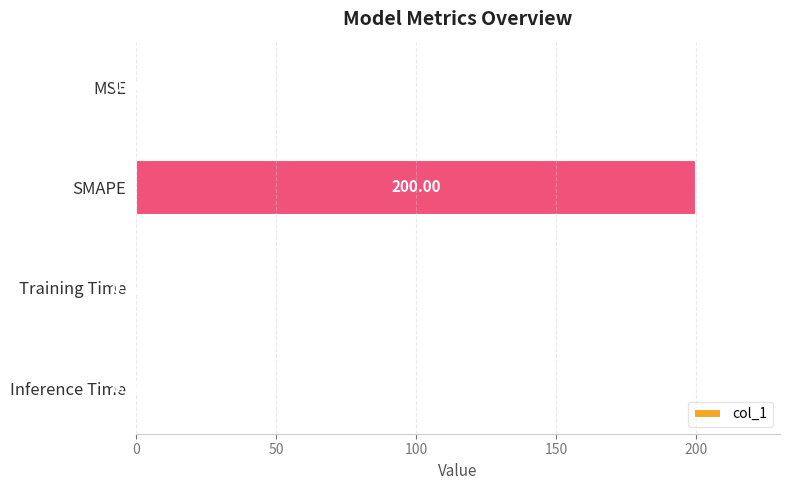

Are the bars horizontal?

Yes